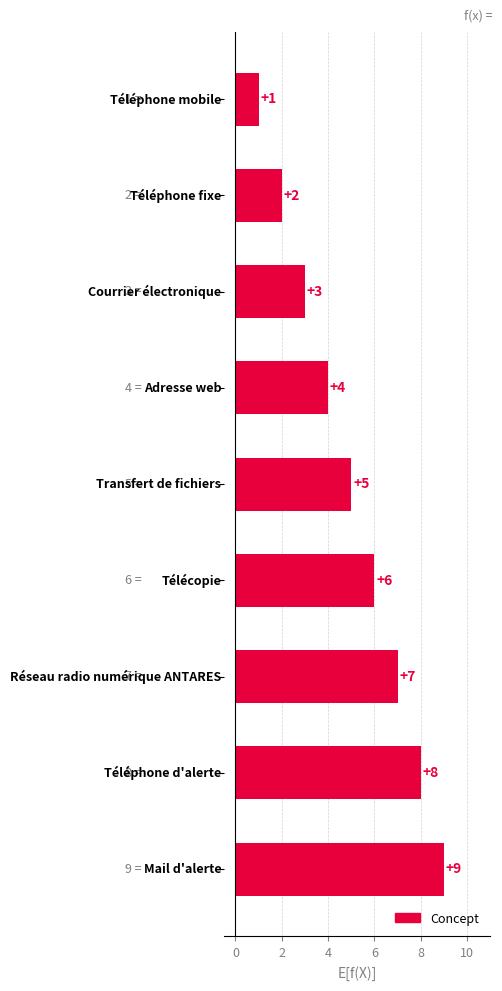

What is the difference between the maximum and minimum values?

8